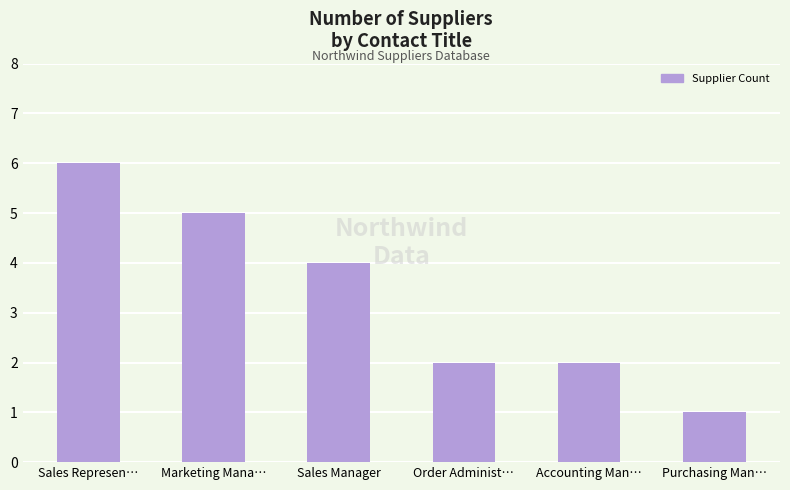

What is the ratio of the value at Sales Represen… to the value at Marketing Mana…?

1.2